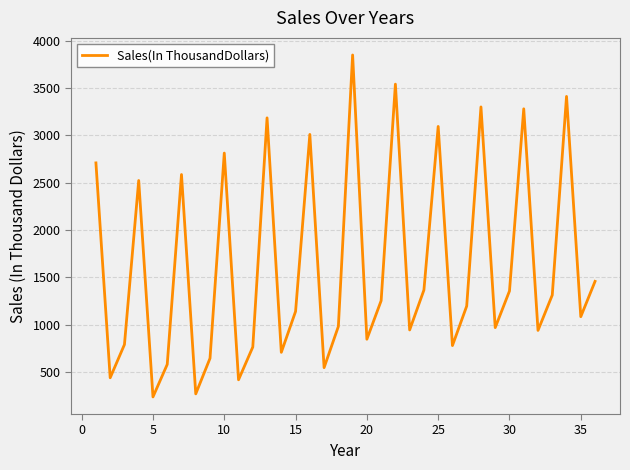

What is the sum of all values?

58296.4